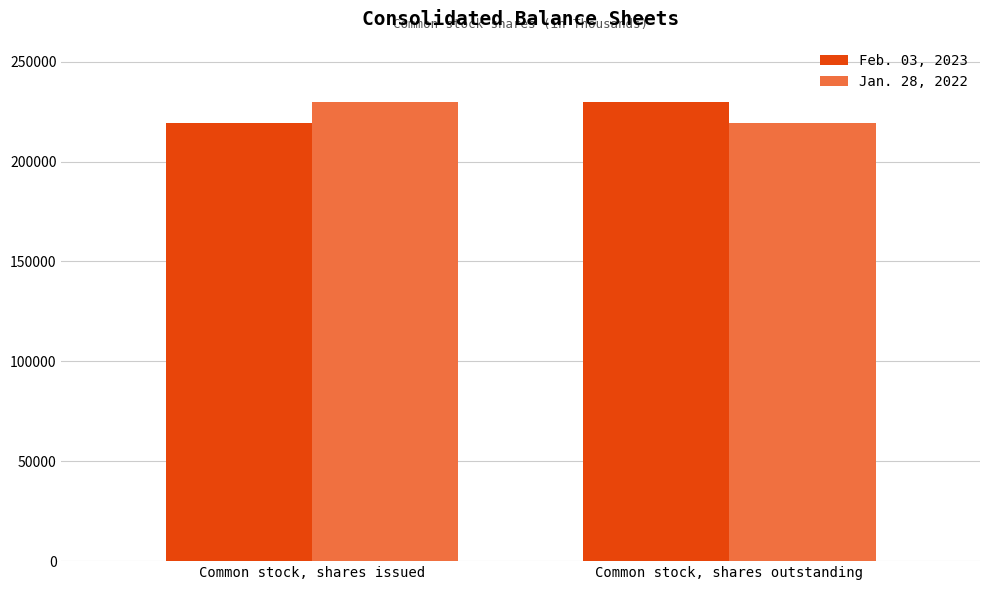

Count the number of categories in the chart.

2